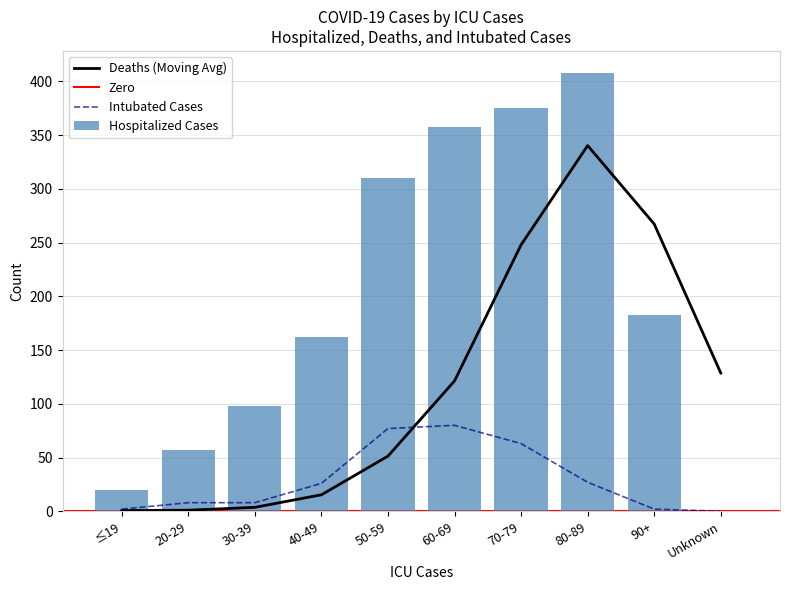

What is the approximate value of Hospitalized Cases at 70-79, to the nearest 50?

400